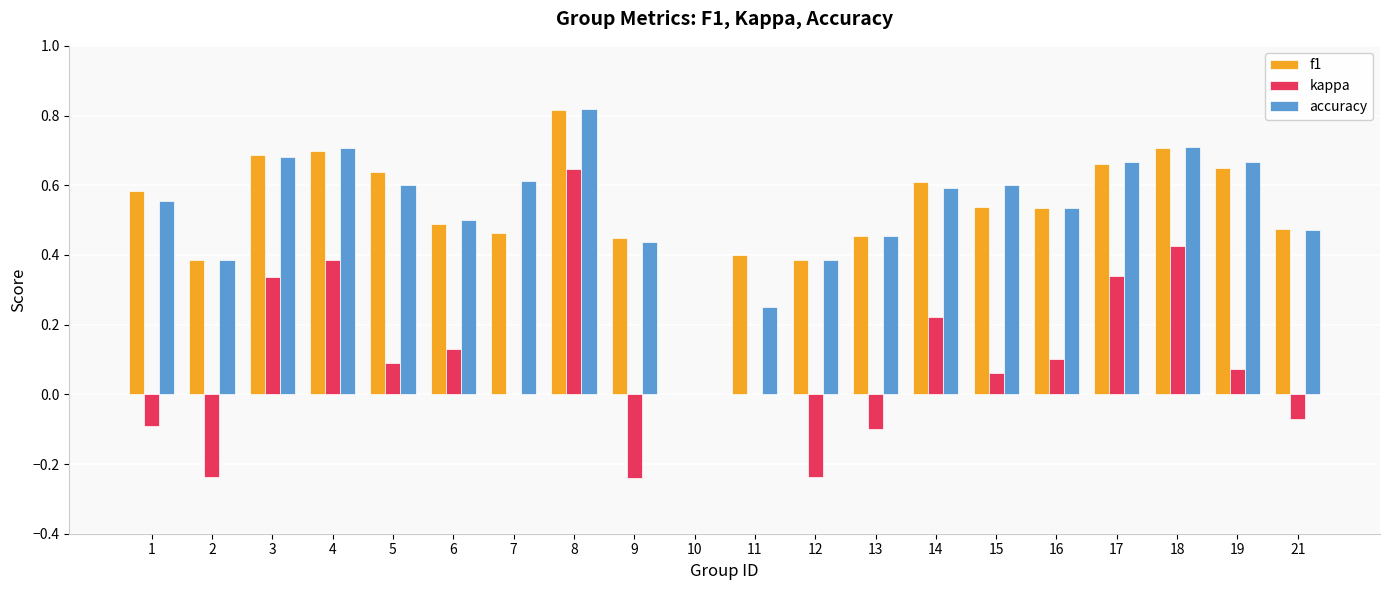

Is the value of accuracy at 2 greater than the value of f1 at 21?

No